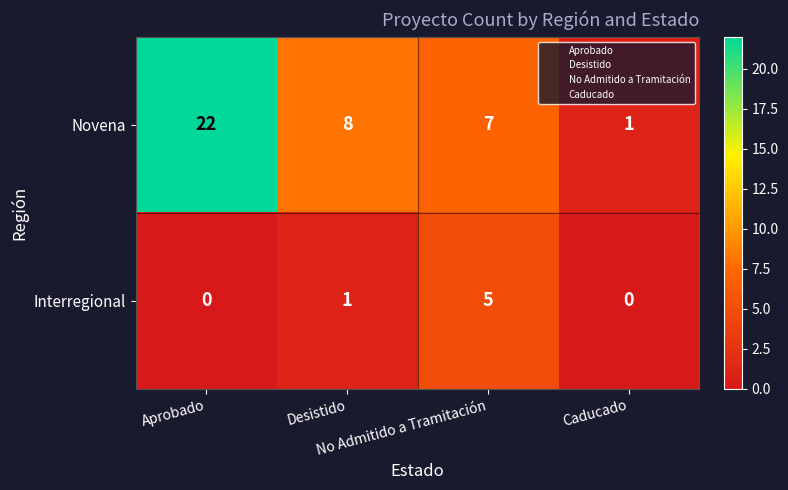

What is the difference between the maximum and minimum values in the Novena series?

21